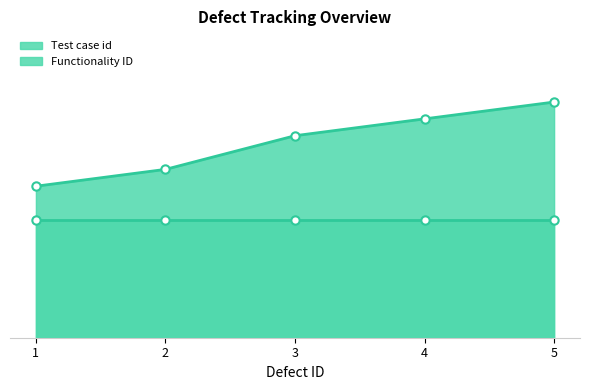

Approximately how many times larger is the value at 4 compared to 2?

1.3